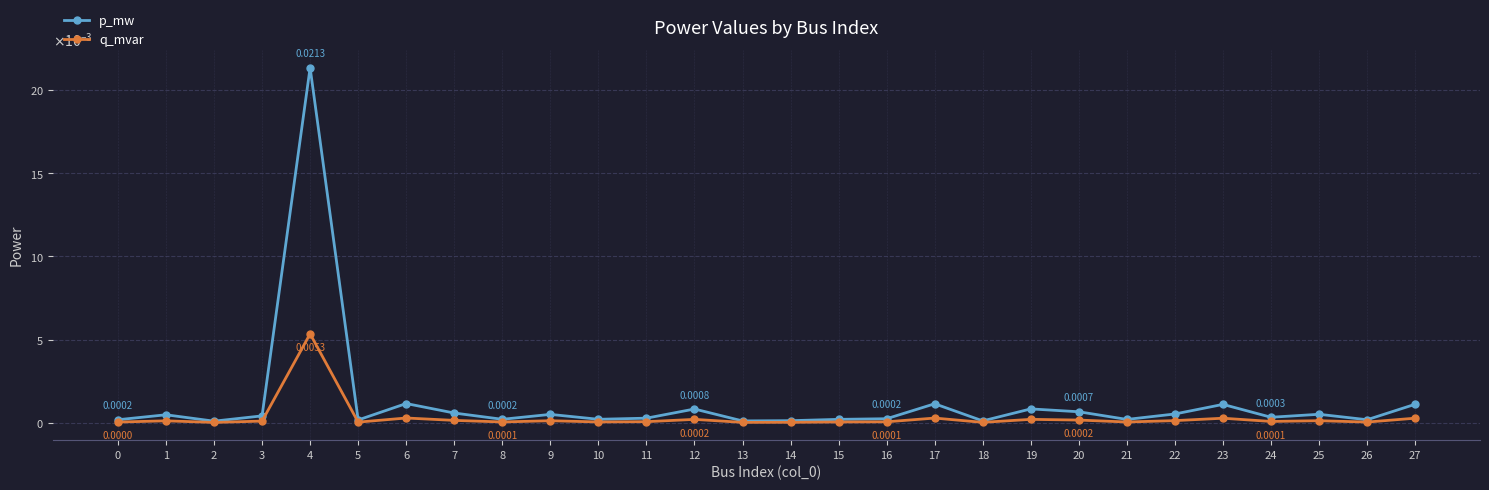

True or false: q_mvar and p_mw cross at least once.

False